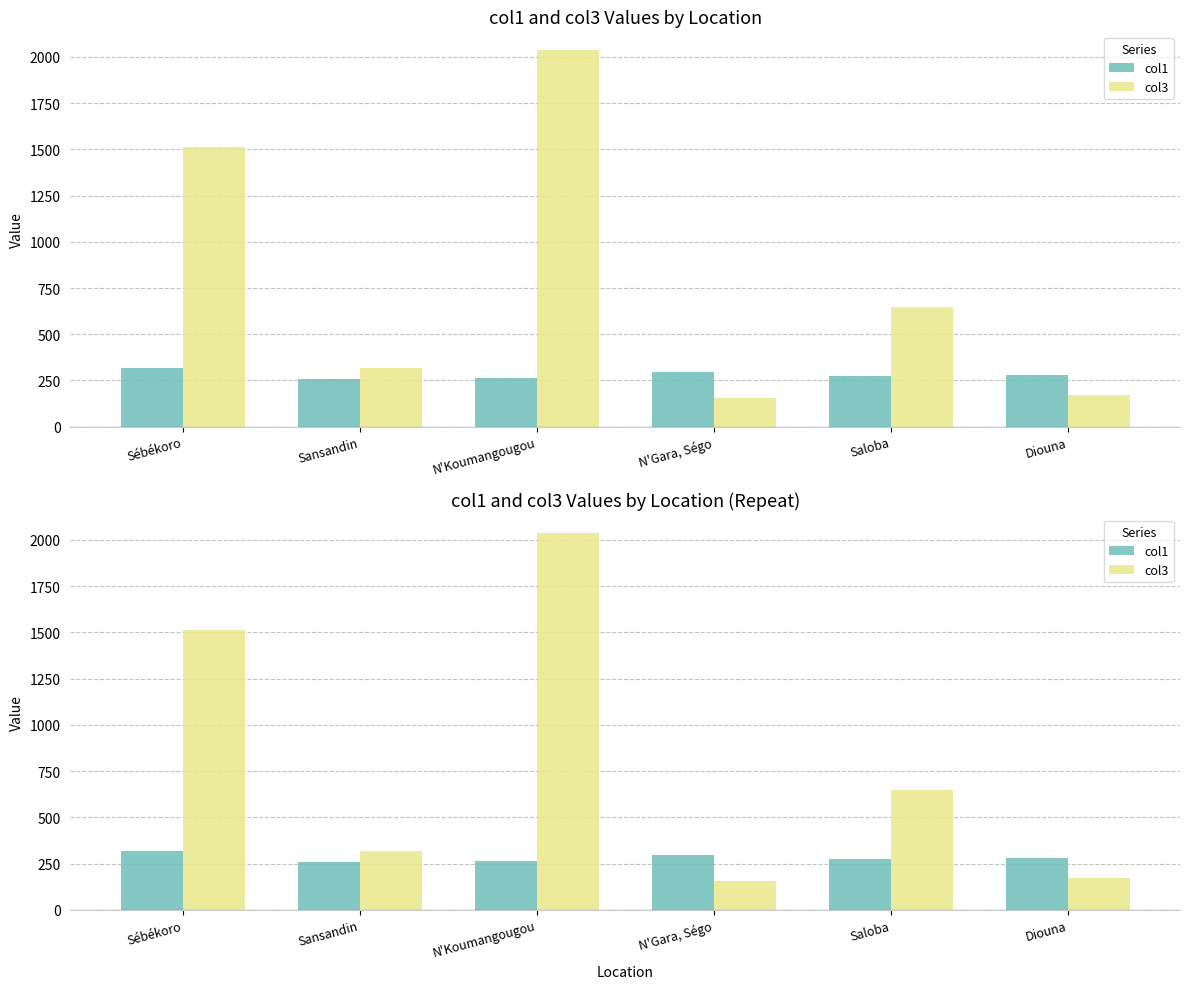

At N'Gara, Ségo, list the series in order from largest to smallest.

col1, col3